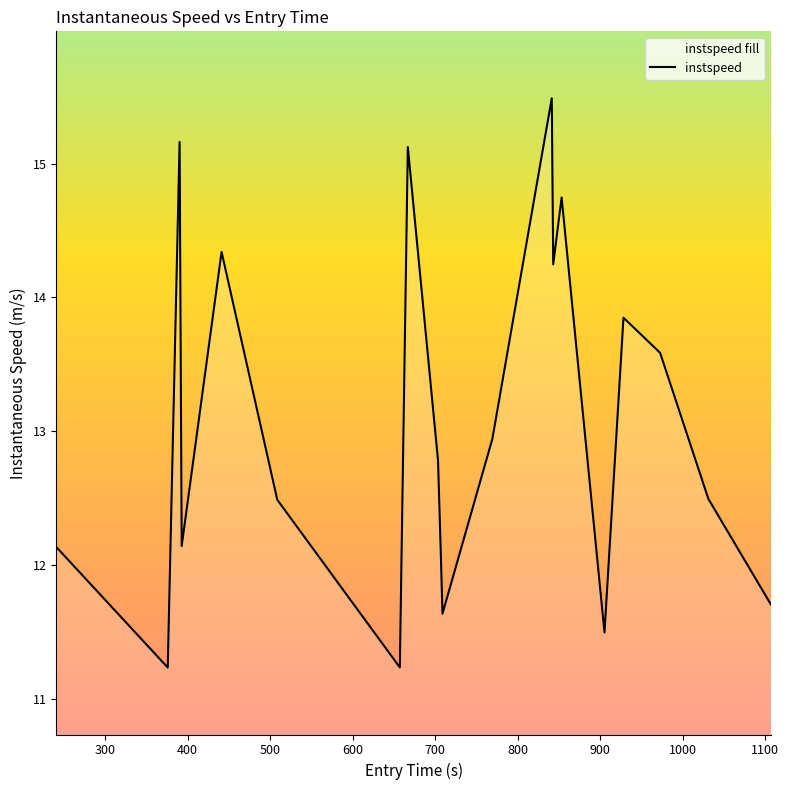

Count the number of categories in the chart.

20